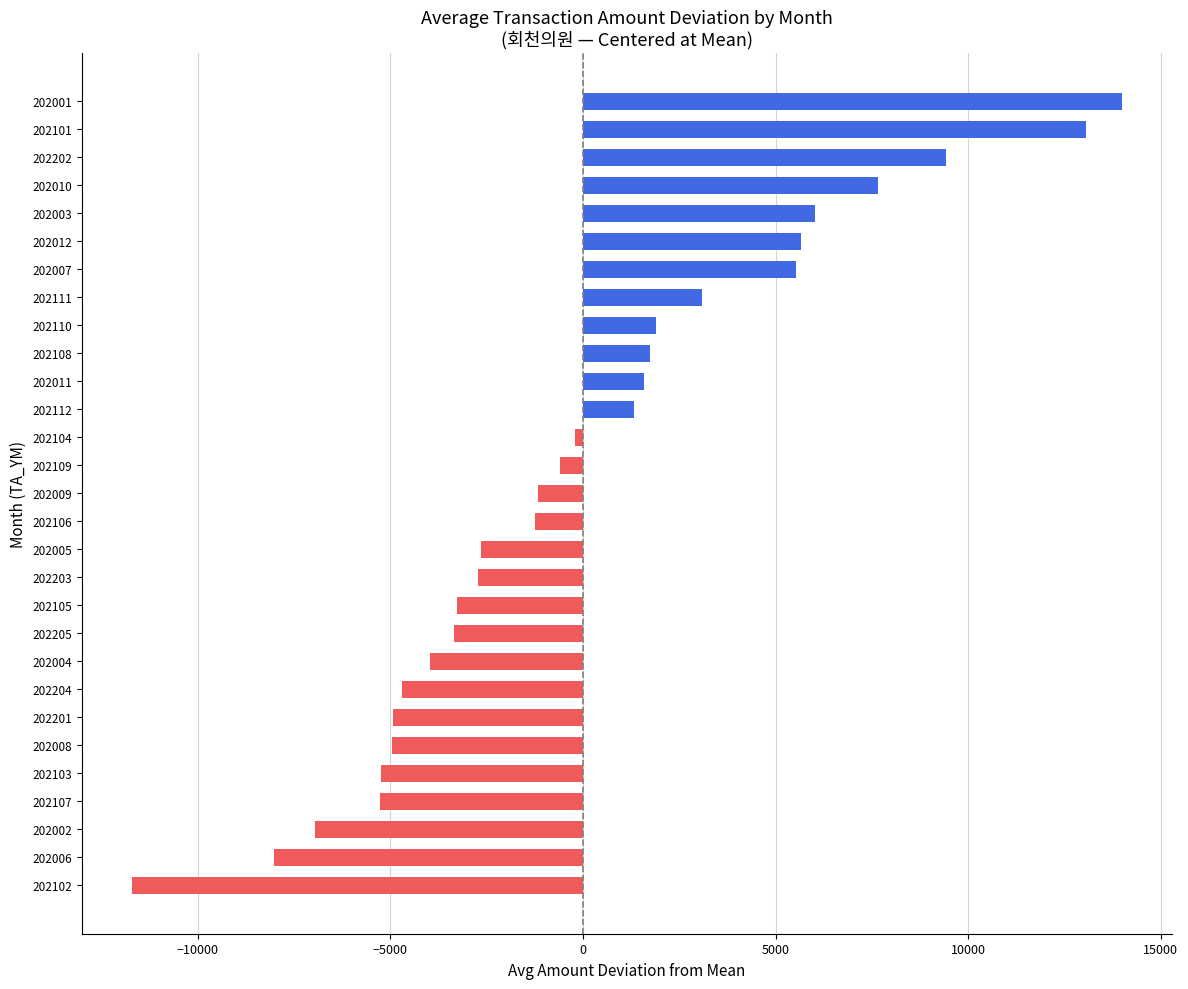

What is the difference between the values at 202005 and 202009?

1502.0